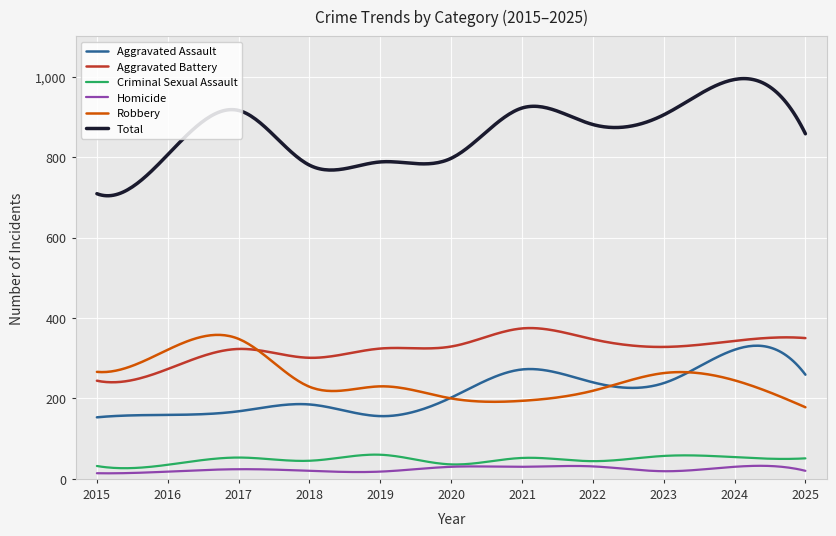

Which series has the largest range (max minus min)?

Total